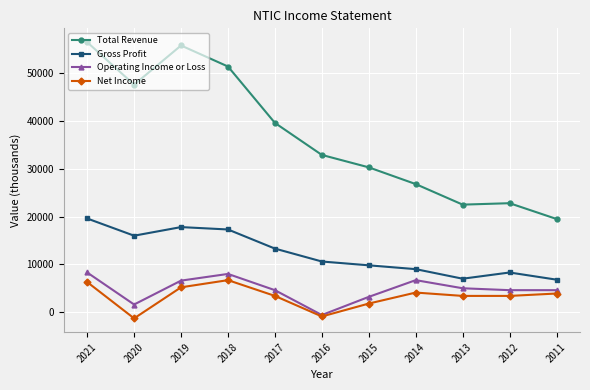

What is the minimum value for Net Income?

-1300